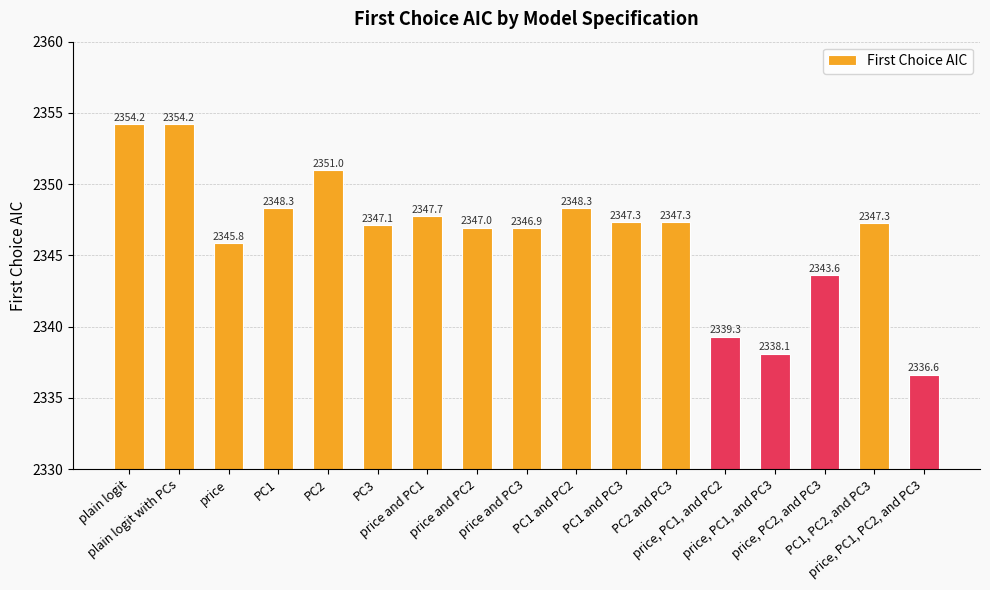

Reading left to right, list all the values displayed in this chart.

plain logit=2354.2	plain logit with PCs=2354.2	price=2345.8	PC1=2348.3	PC2=2351.0	PC3=2347.1	price and PC1=2347.7	price and PC2=2347.0	price and PC3=2346.9	PC1 and PC2=2348.3	PC1 and PC3=2347.3	PC2 and PC3=2347.3	price, PC1, and PC2=2339.3	price, PC1, and PC3=2338.1	price, PC2, and PC3=2343.6	PC1, PC2, and PC3=2347.3	price, PC1, PC2, and PC3=2336.6